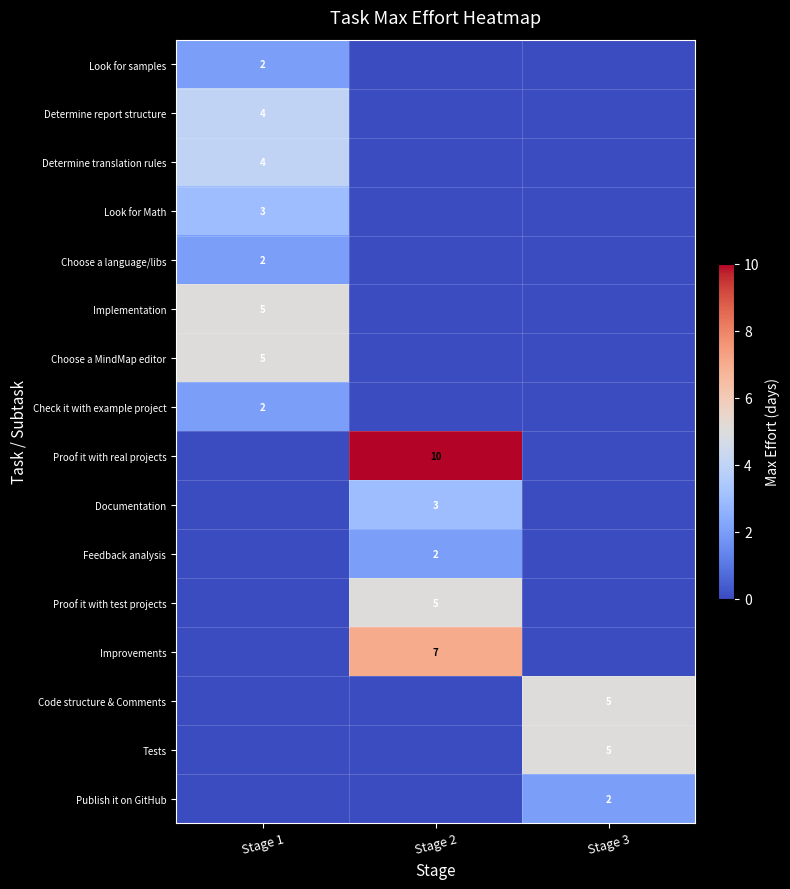

What is the difference between the highest and lowest values at Stage 3?

5